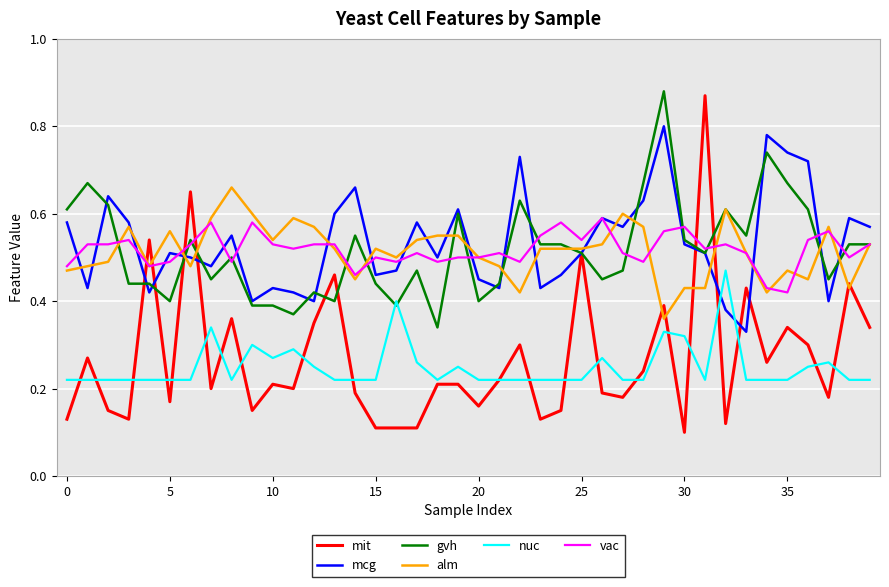

Which series has the largest range (max minus min)?

mit